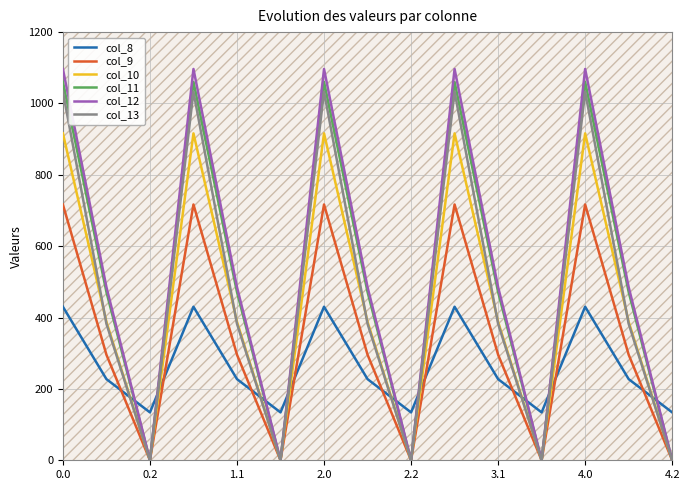

The value of col_12 at 0.2 is 0.0. True or false?

True